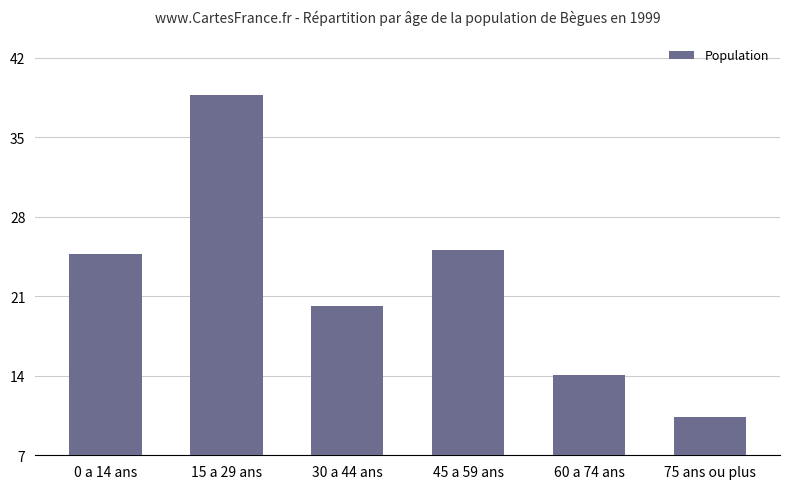

Count the number of data series in this chart.

1